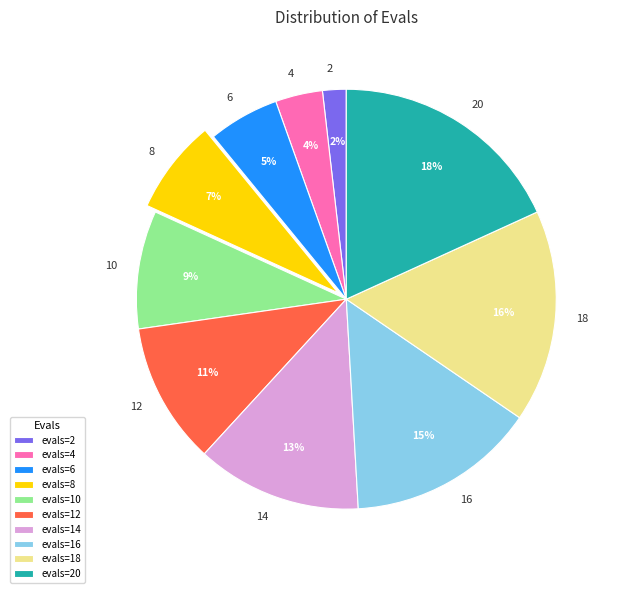

To the nearest percent, what is the difference between the largest and smallest slice percentages?

16%